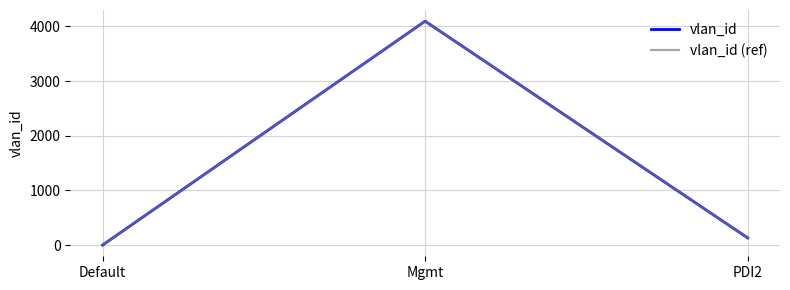

Between Mgmt and PDI2, which series saw the biggest shift?

vlan_id